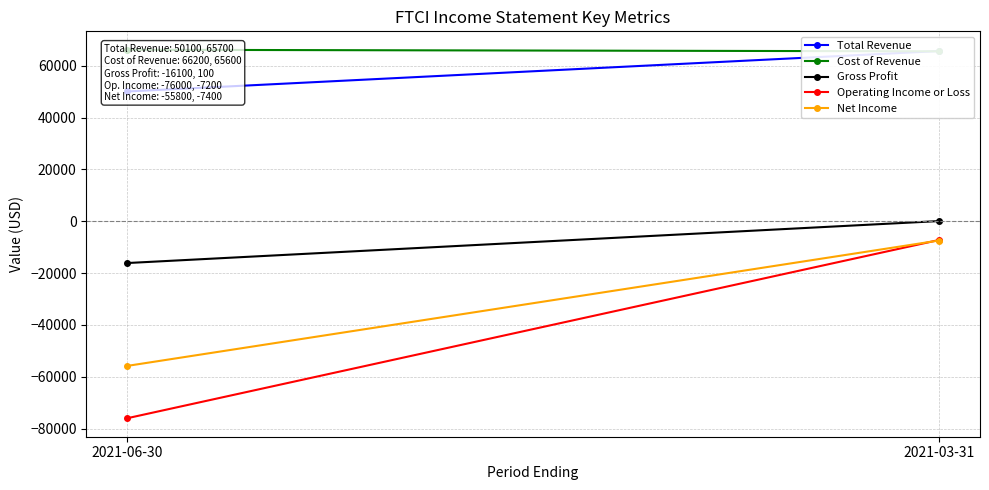

What are all the series names shown in the legend?

Total Revenue, Cost of Revenue, Gross Profit, Operating Income or Loss, Net Income